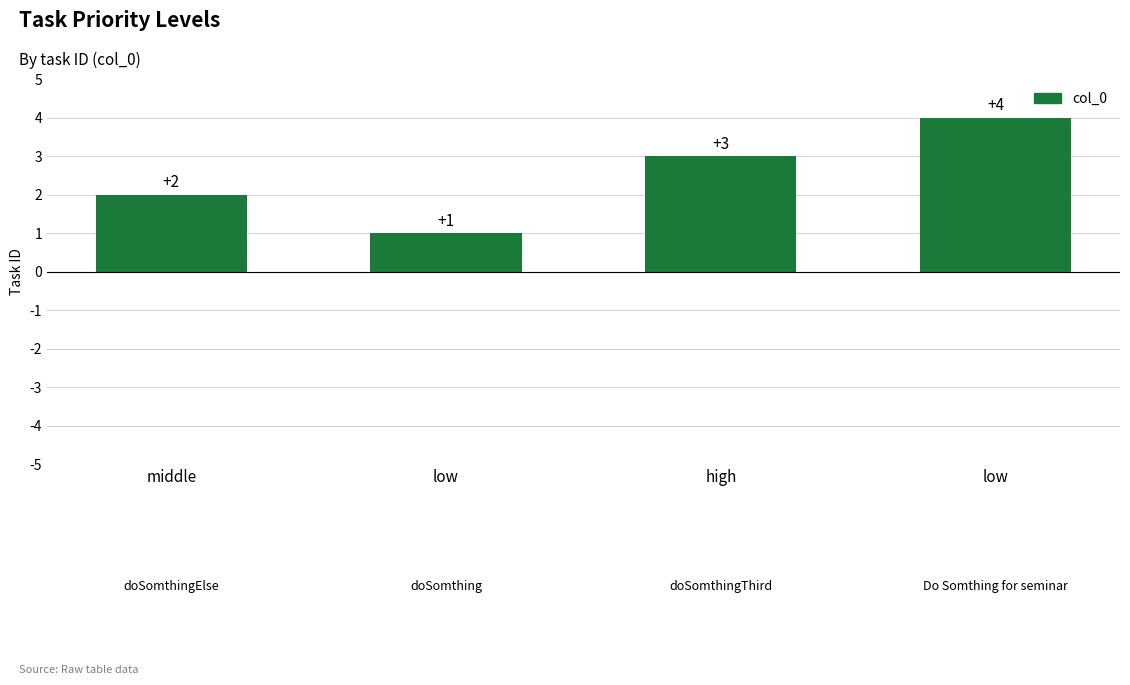

What is the label of the 1st bar from the left?

middle